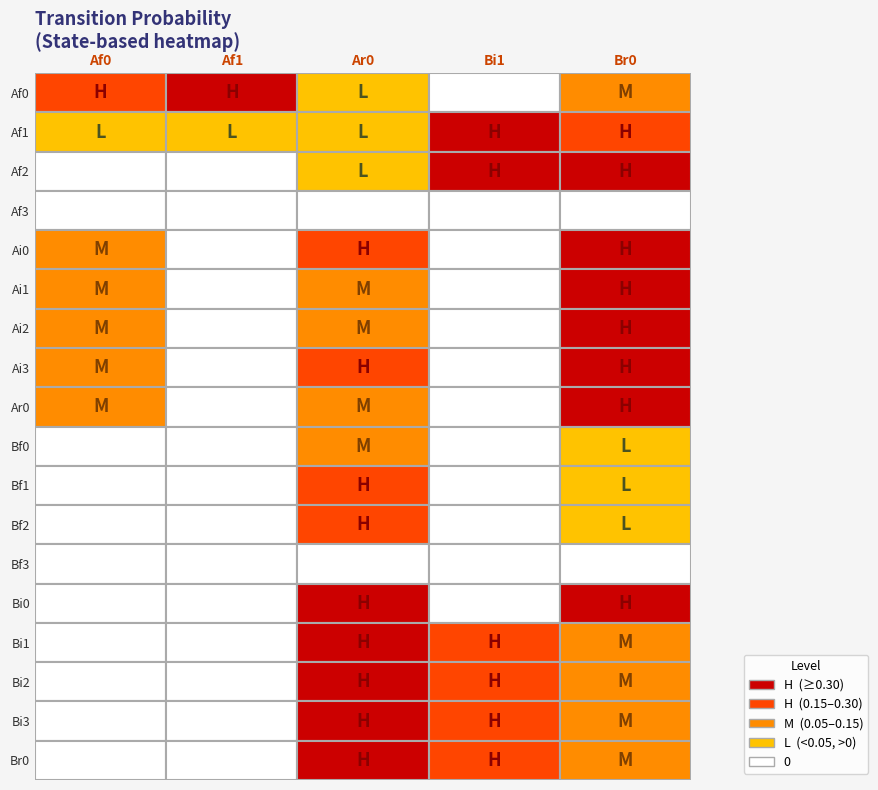

The value of Af1 at Bf0 is 0.4. True or false?

False